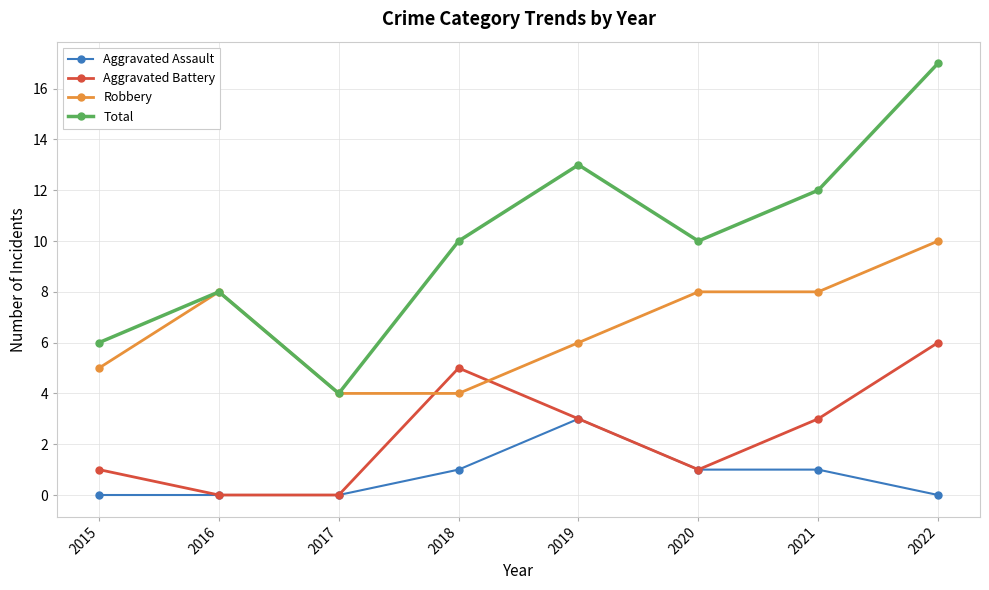

True or false: Aggravated Assault and Robbery intersect in this chart.

False